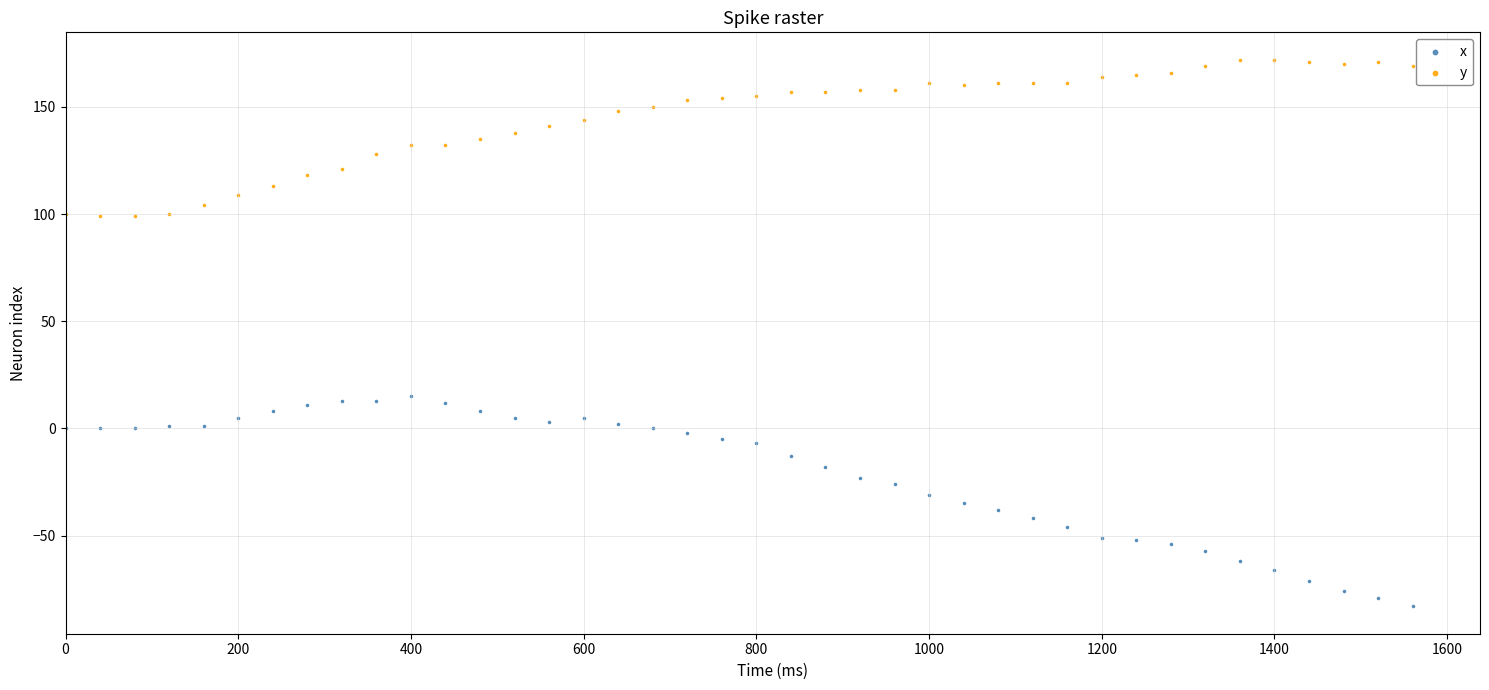

What are all the series names shown in the legend?

x, y